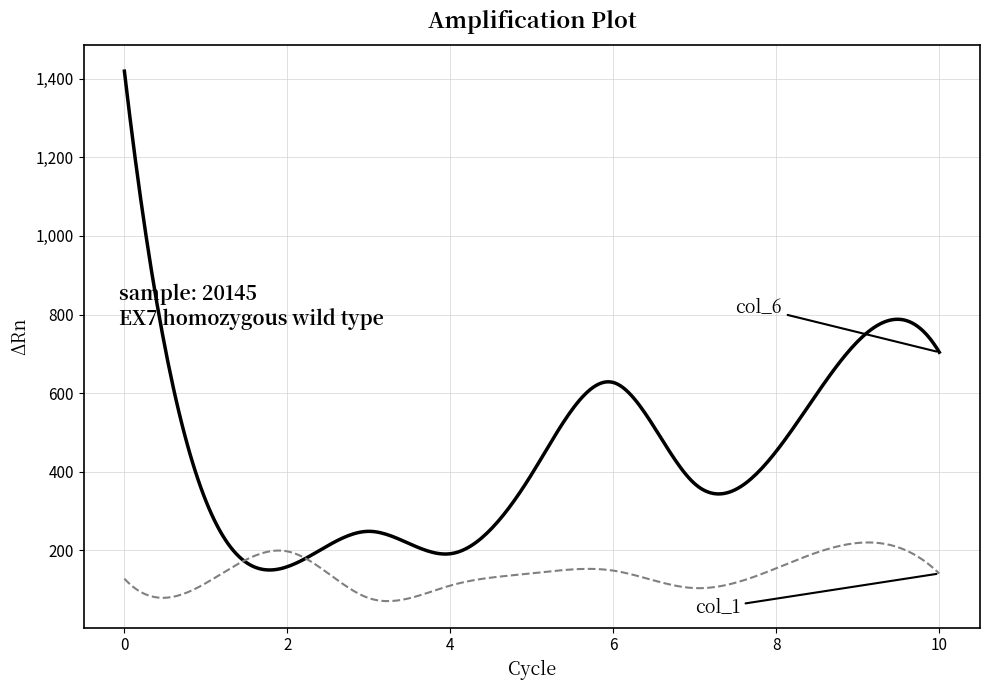

What is the minimum value shown in the chart?

70.4